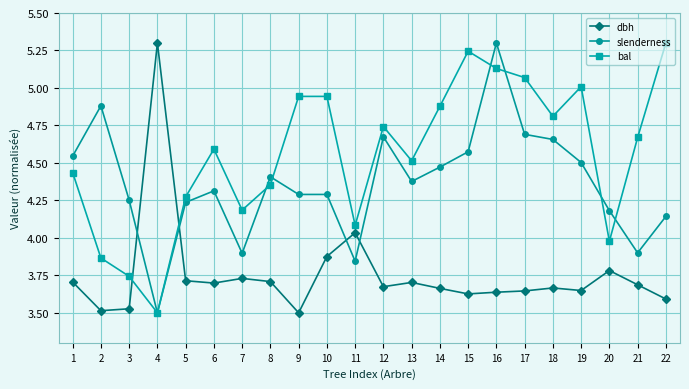

Is it true that slenderness equals 1.5 at 2?

False